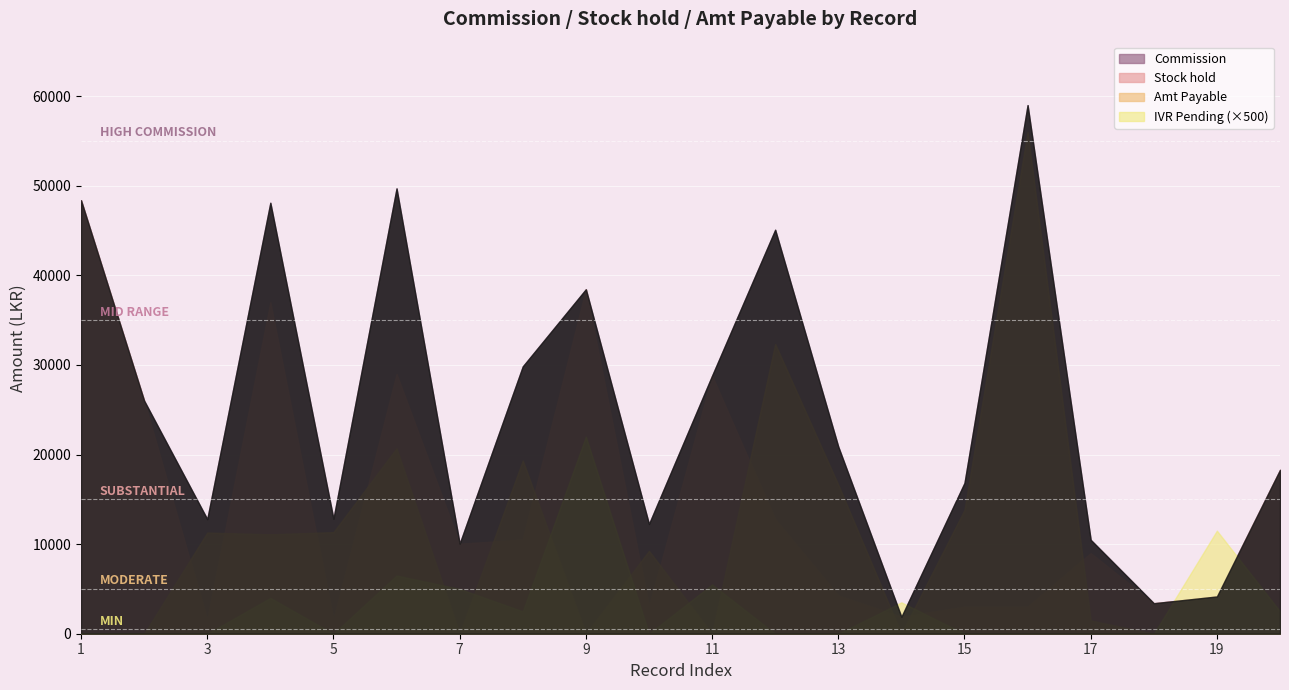

Which category has the highest value in the Commission series?

16